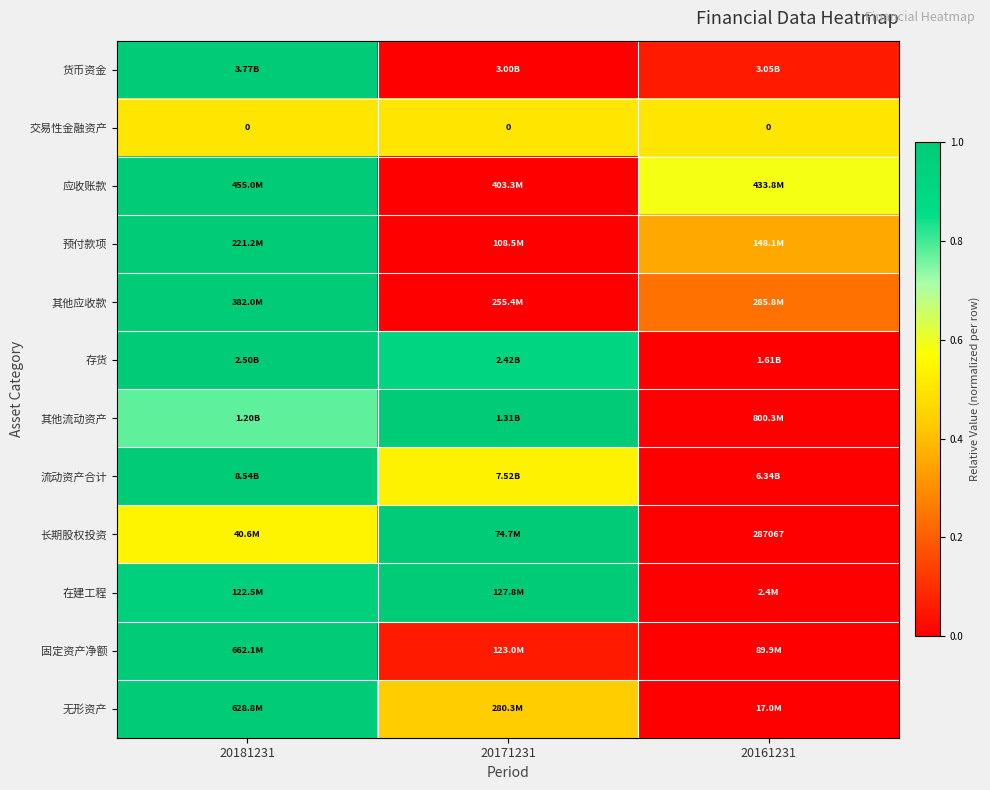

The value of 应收账款 at 20161231 is 0.9. True or false?

False